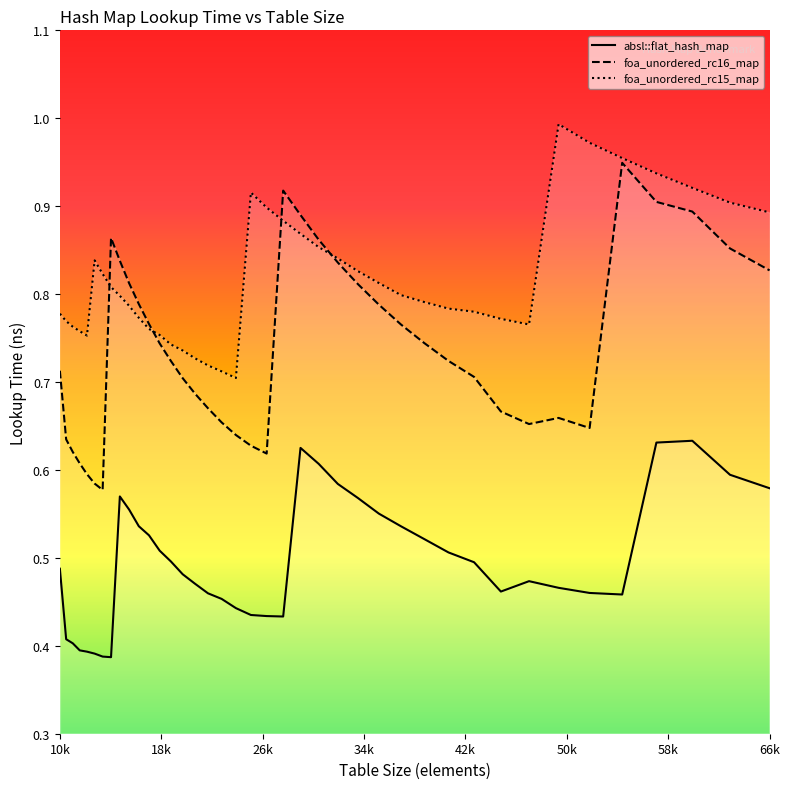

What is the value of the foa_unordered_rc16_map point at the 7th from the left?

0.6